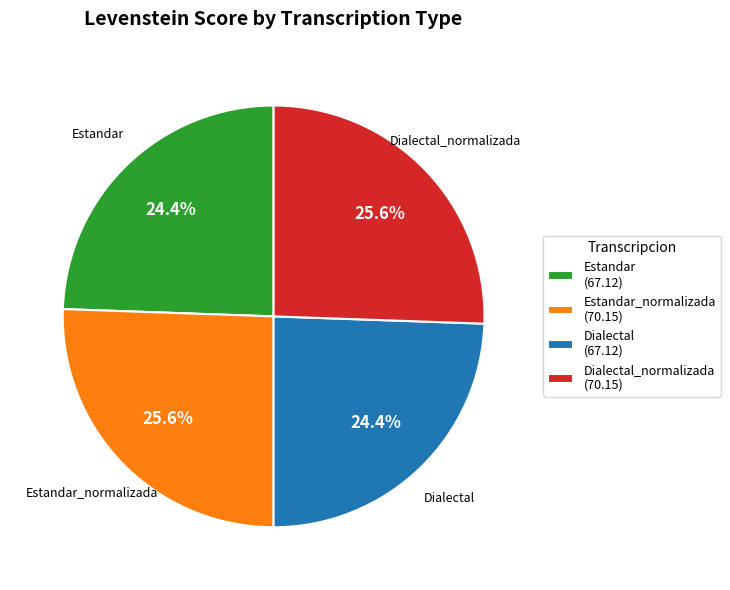

Which has a higher value, Dialectal_normalizada (70.15) or Estandar (67.12)?

Dialectal_normalizada (70.15)